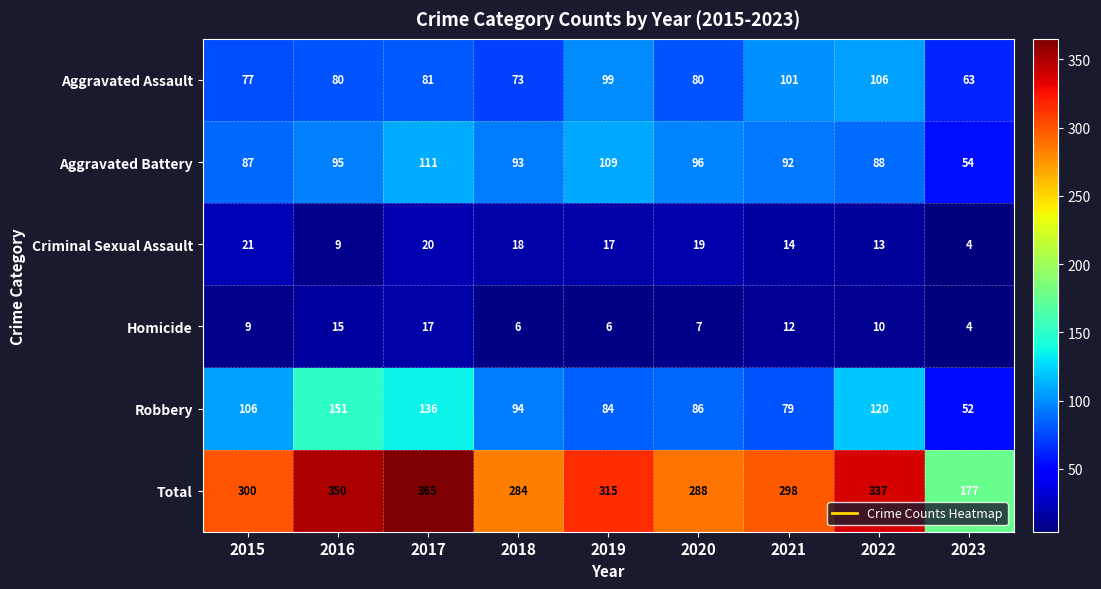

What is the difference between the Aggravated Battery values at 2022 and 2021?

4